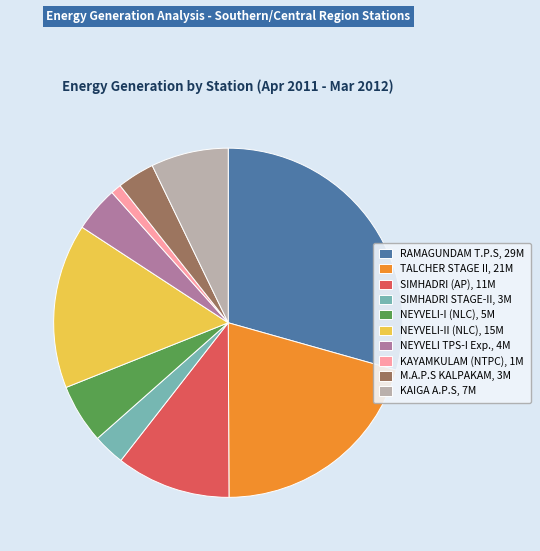

Combined, do TALCHER STAGE II, 21M and M.A.P.S KALPAKAM, 3M account for over 50%?

No